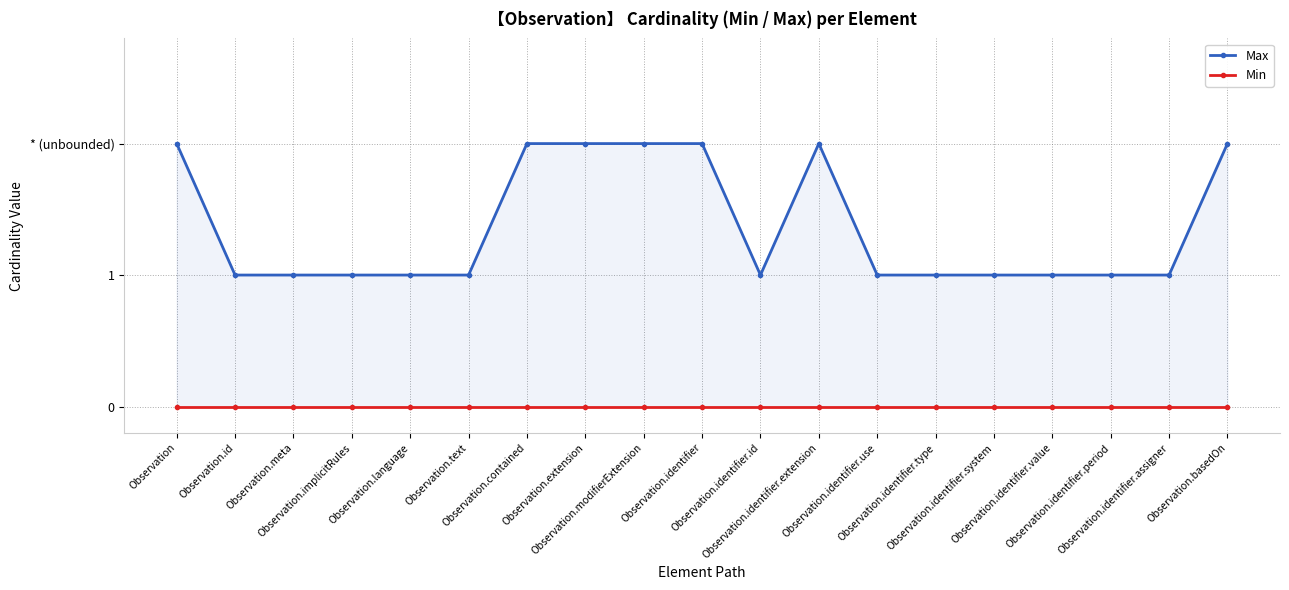

At which label does Max reach its peak?

Observation